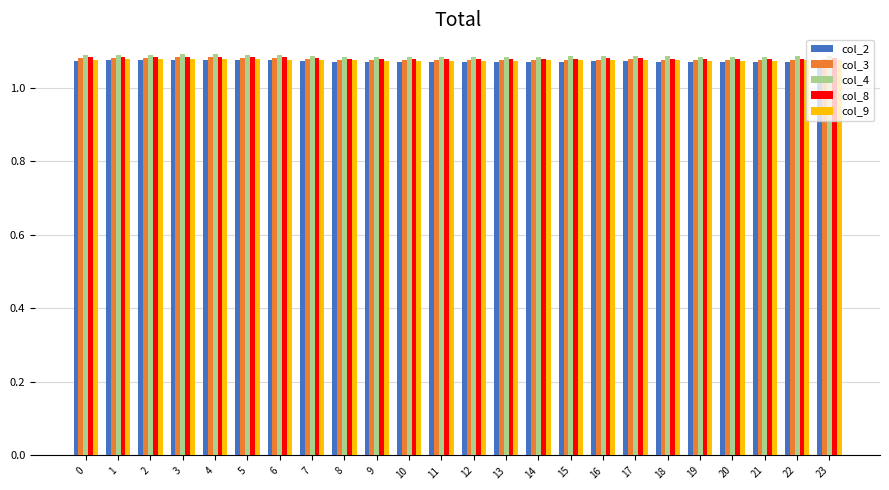

List the series in order of their overall mean, lowest first.

col_2, col_9, col_3, col_8, col_4